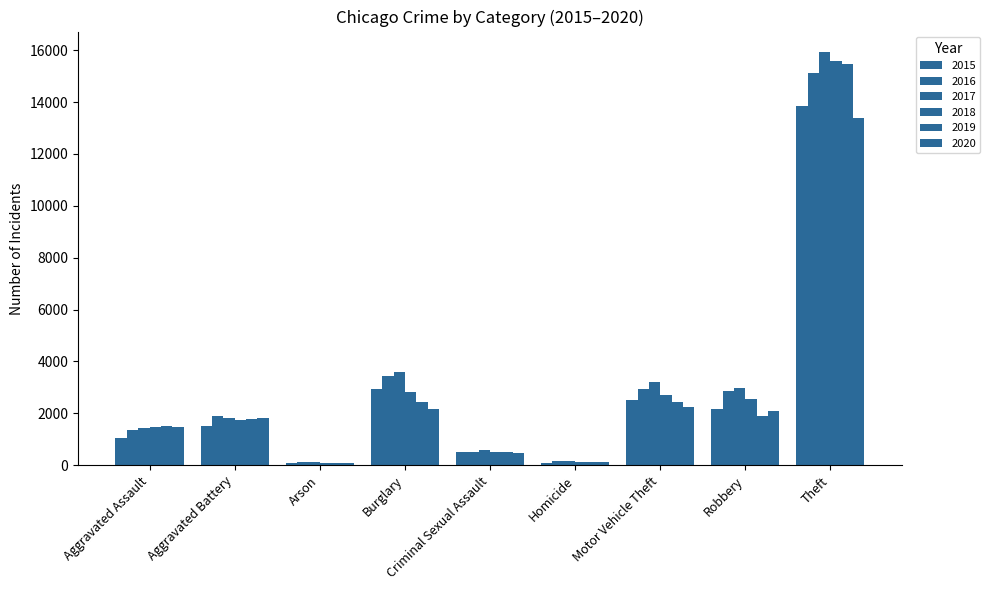

What is the average value of the 2015 series?

2746